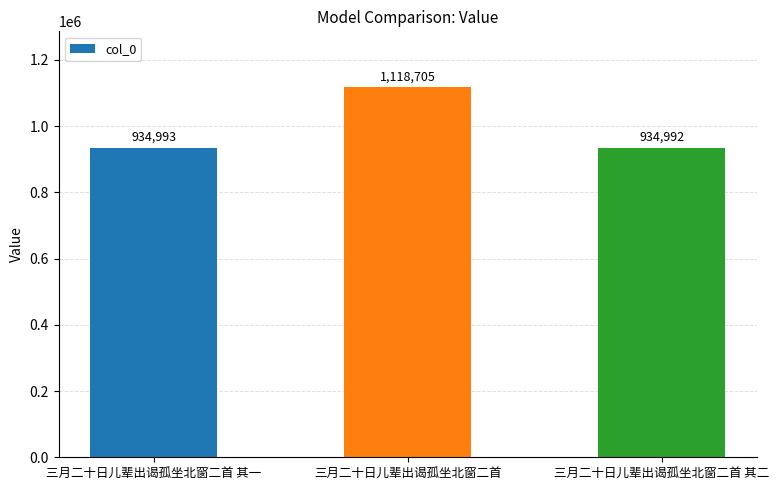

What is the smallest value displayed?

934992